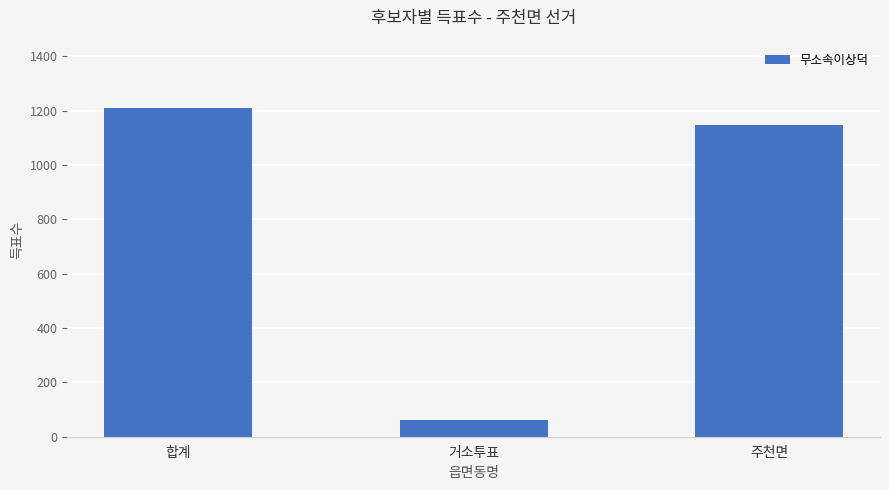

Reading left to right, extract all data points from this chart.

합계=1209	거소투표=62	주천면=1147